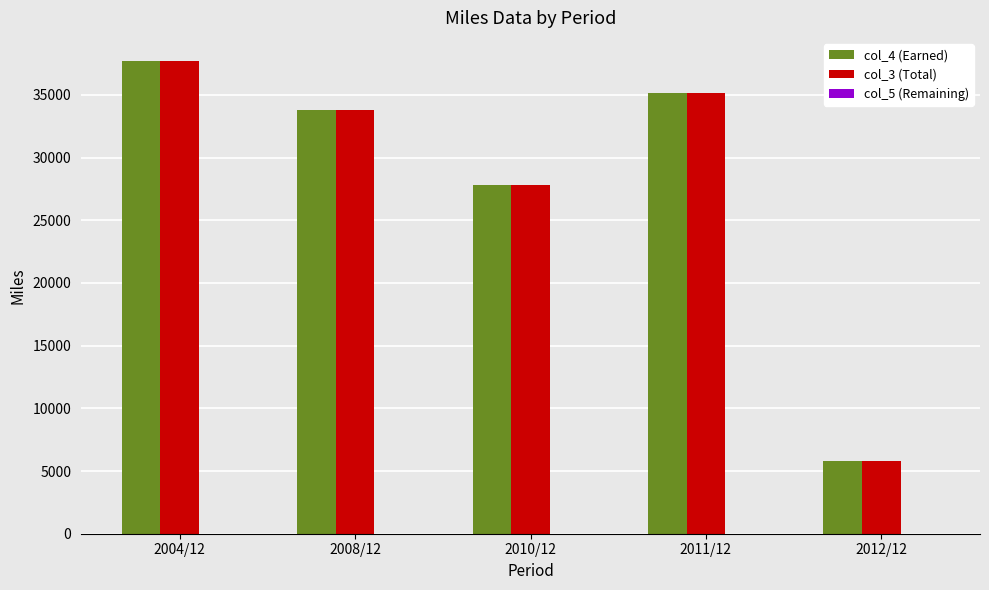

What is the difference between the maximum and minimum values in the col_3 (Total) series?

31855